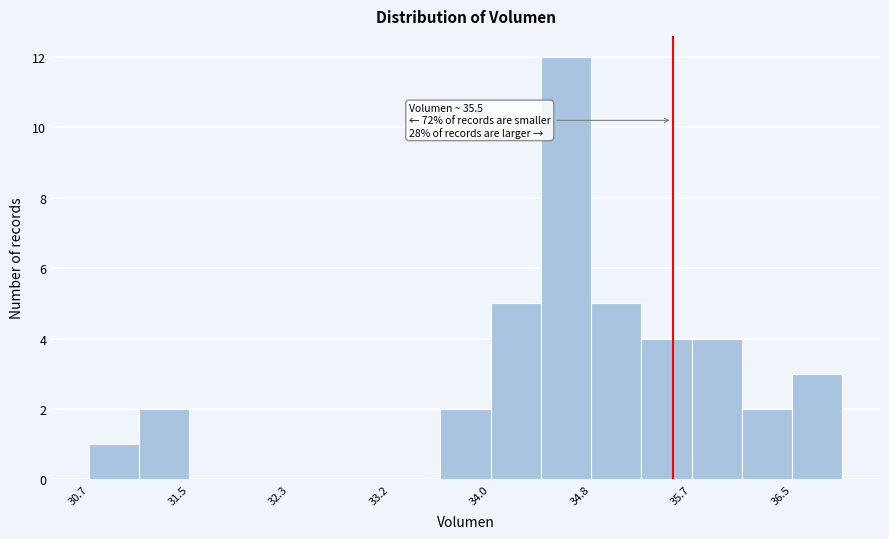

Which range on the x-axis has the tallest bar?

34.4 to 34.8